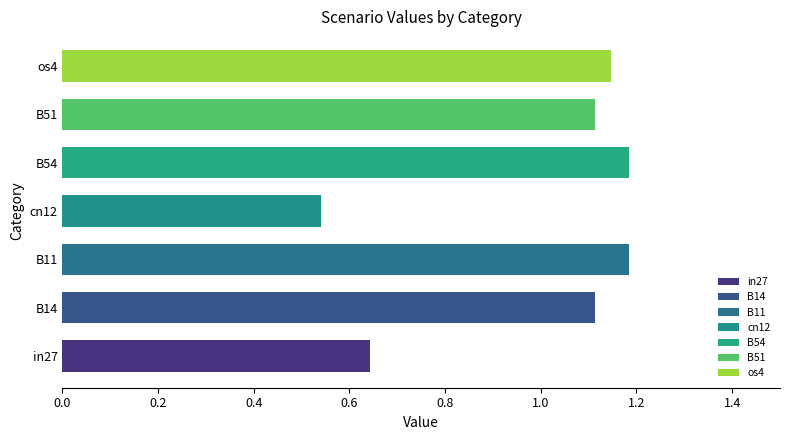

Which has a higher value, in27 or B51?

B51